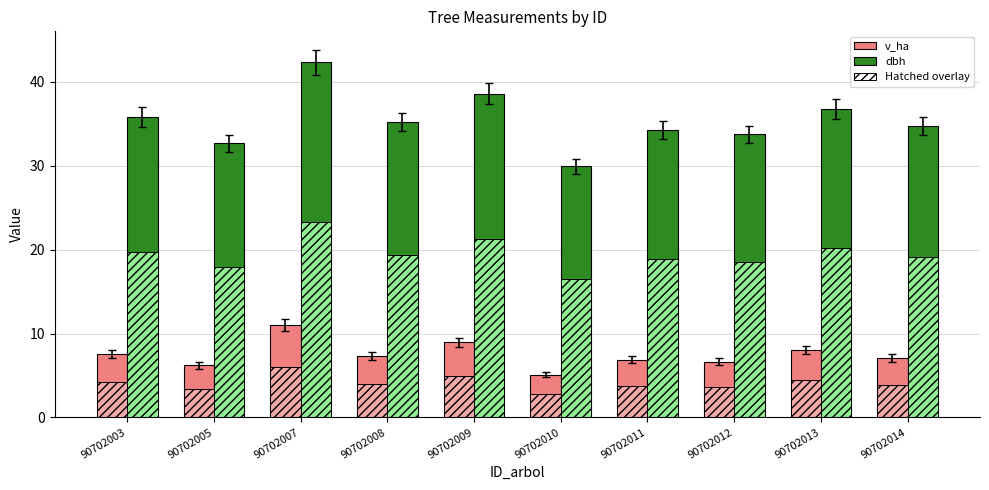

The value of v_ha at 90702005 is 6.2. True or false?

True